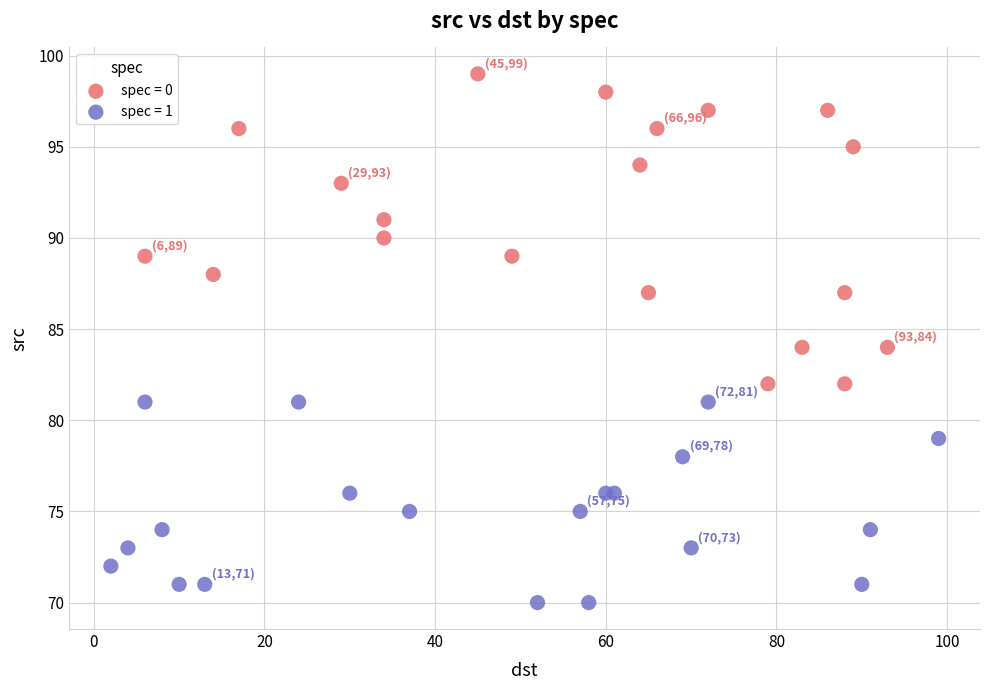

Which series contains the lowest Y value?

spec = 1